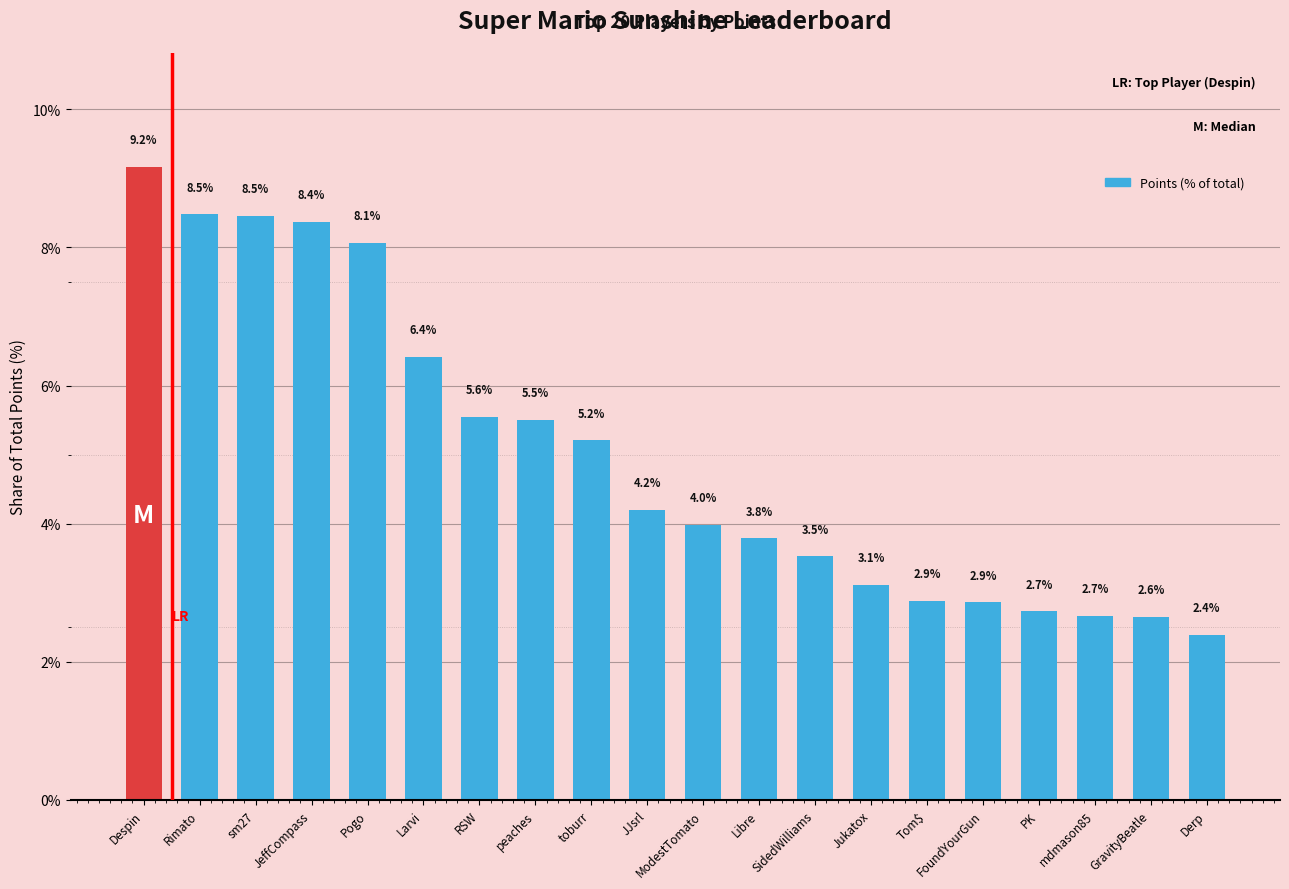

What is the average value?

5.0